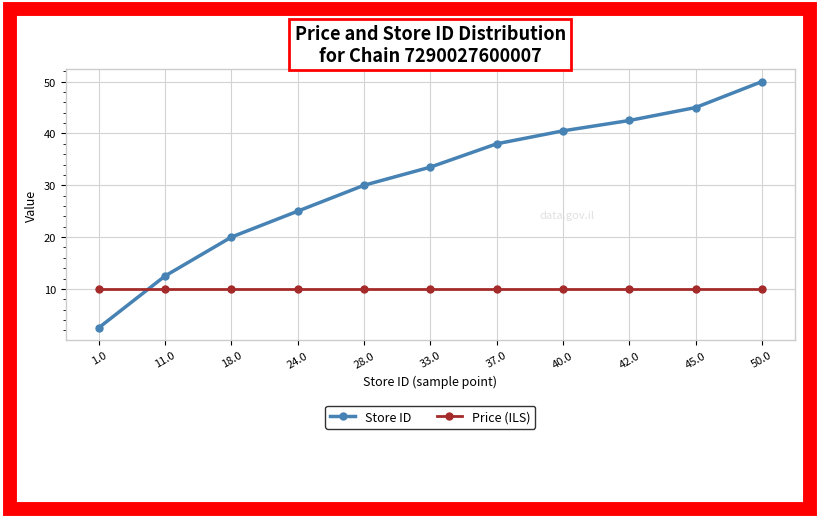

Reading right to left, extract all data points from this chart.

Store ID: 50.0=50.0	45.0=45.0	42.0=42.5	40.0=40.5	37.0=38.0	33.0=33.5	28.0=30.0	24.0=25.0	18.0=20.0	11.0=12.5	1.0=2.5
Price (ILS): 50.0=9.9	45.0=9.9	42.0=9.9	40.0=9.9	37.0=9.9	33.0=9.9	28.0=9.9	24.0=9.9	18.0=9.9	11.0=9.9	1.0=9.9